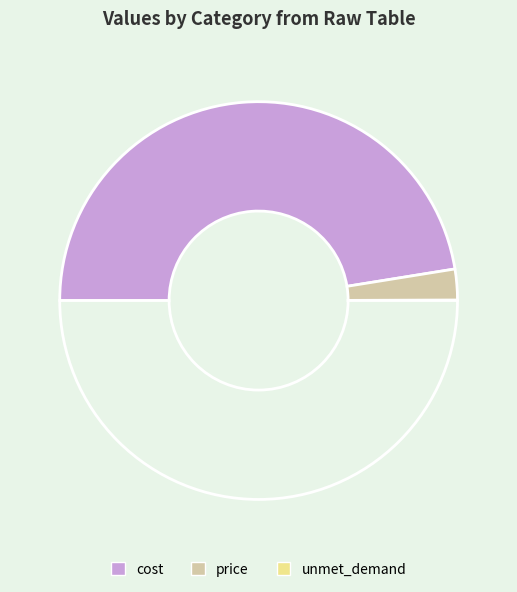

How many segments does this pie chart have?

4